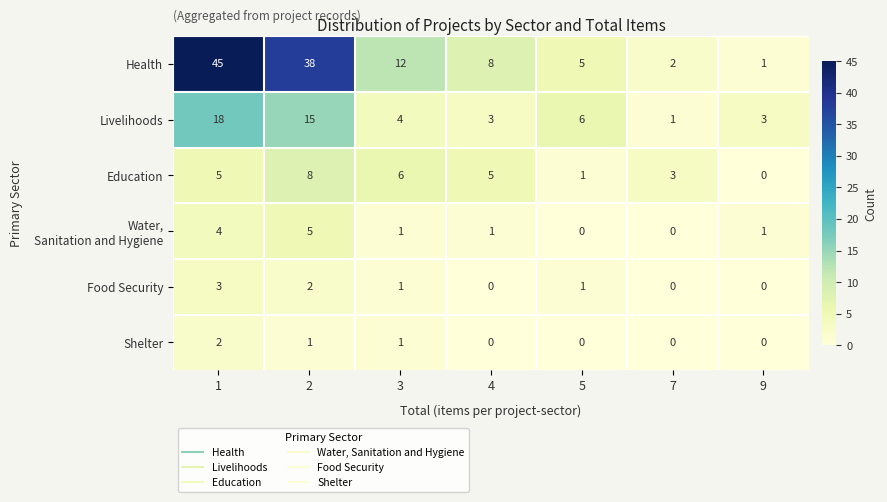

Where is Health nearest to the value 23?

3